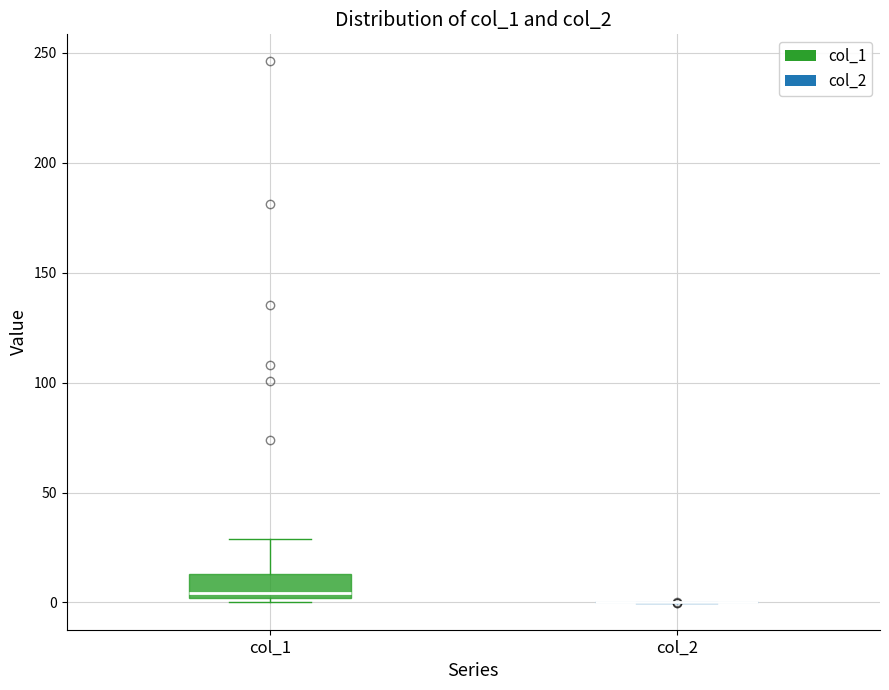

Comparing the boxes themselves (not the whiskers), which one is the tallest?

col_1